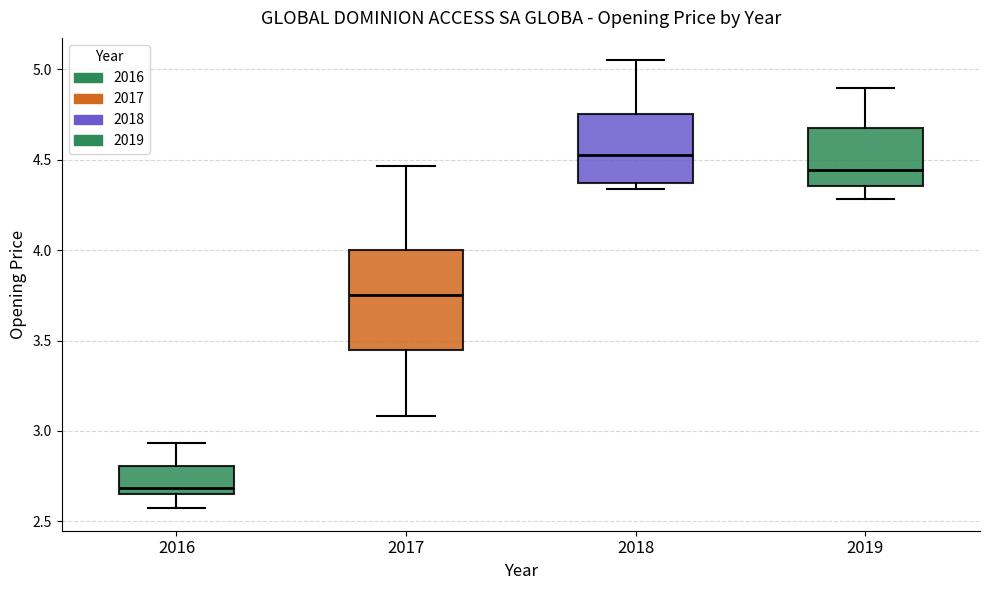

Reading left to right, transcribe this box plot: for each box, give where its median line is, the range the box spans, and where its two whiskers end, as read against the y-axis. The values are not printed on the chart, so give them approximately, as read against the axis.

2016: median 2.70, box 2.65 to 2.80, whiskers 2.55 to 2.95
2017: median 3.75, box 3.45 to 4.00, whiskers 3.10 to 4.45
2018: median 4.50, box 4.35 to 4.75, whiskers 4.35 (just below the box's lower edge) to 5.05
2019: median 4.45, box 4.35 to 4.65, whiskers 4.30 to 4.90